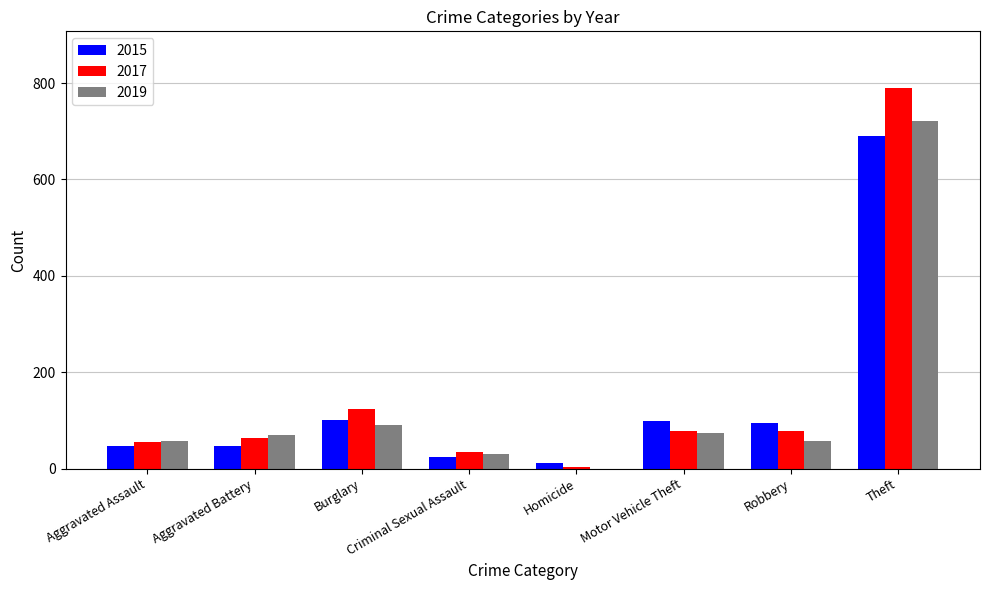

At which label is 2017 closest to 396?

Burglary